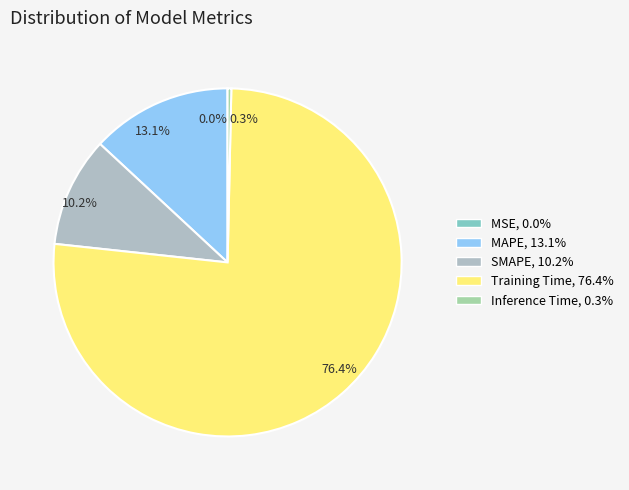

Which category accounts for the majority?

76.4%